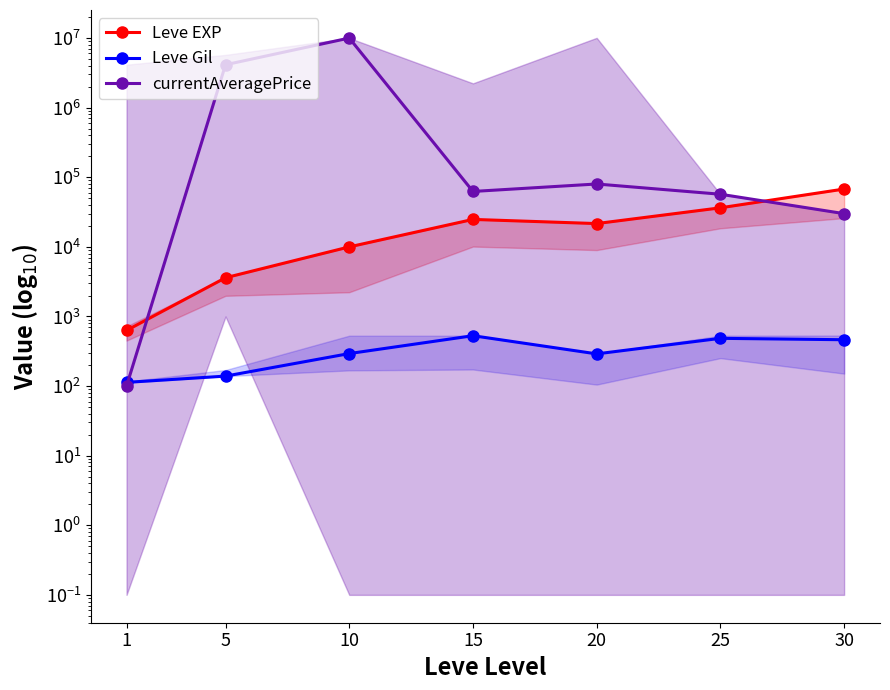

Is the value of currentAveragePrice at 15 greater than the value of Leve Gil at 20?

Yes